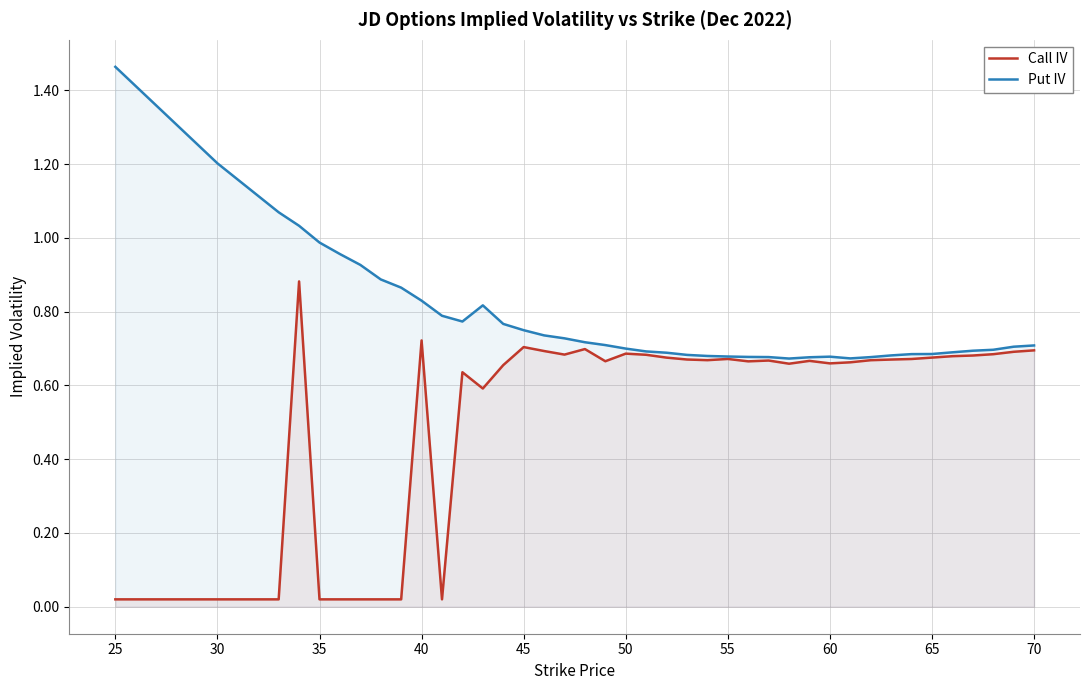

The Put IV series shows 0.9 at 50. True or false?

False